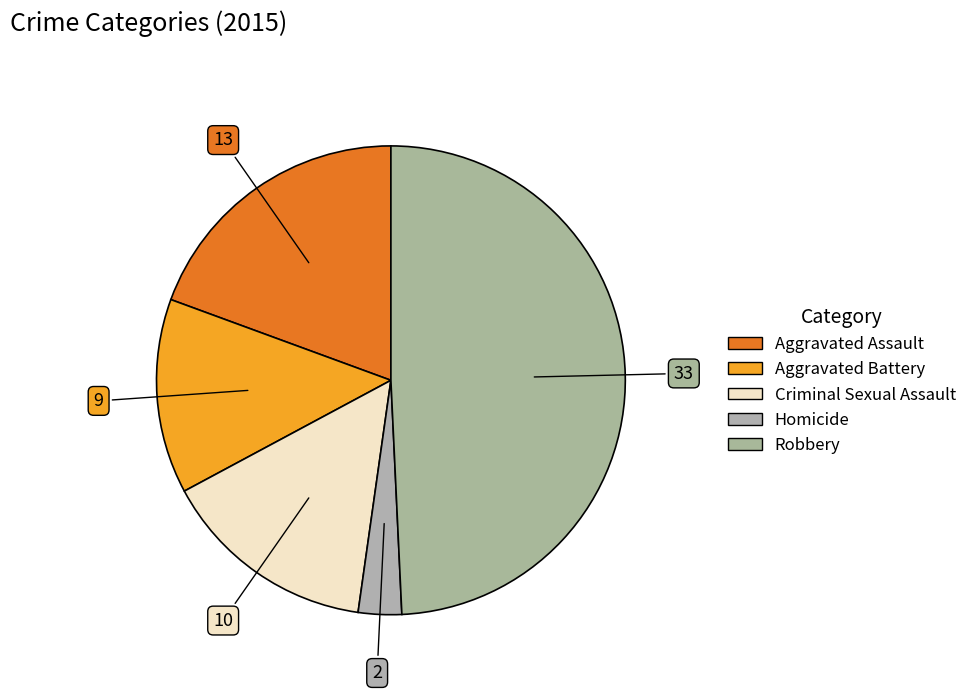

How many segments does this pie chart have?

5